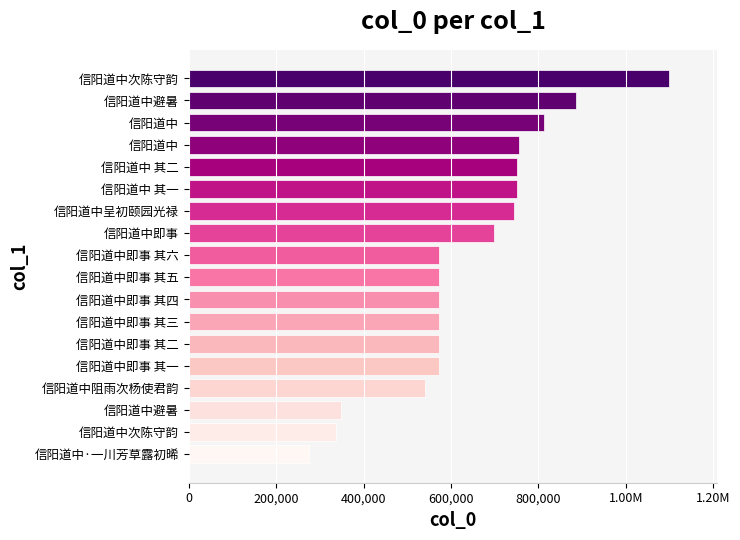

What is the difference between the maximum and minimum values?

824736